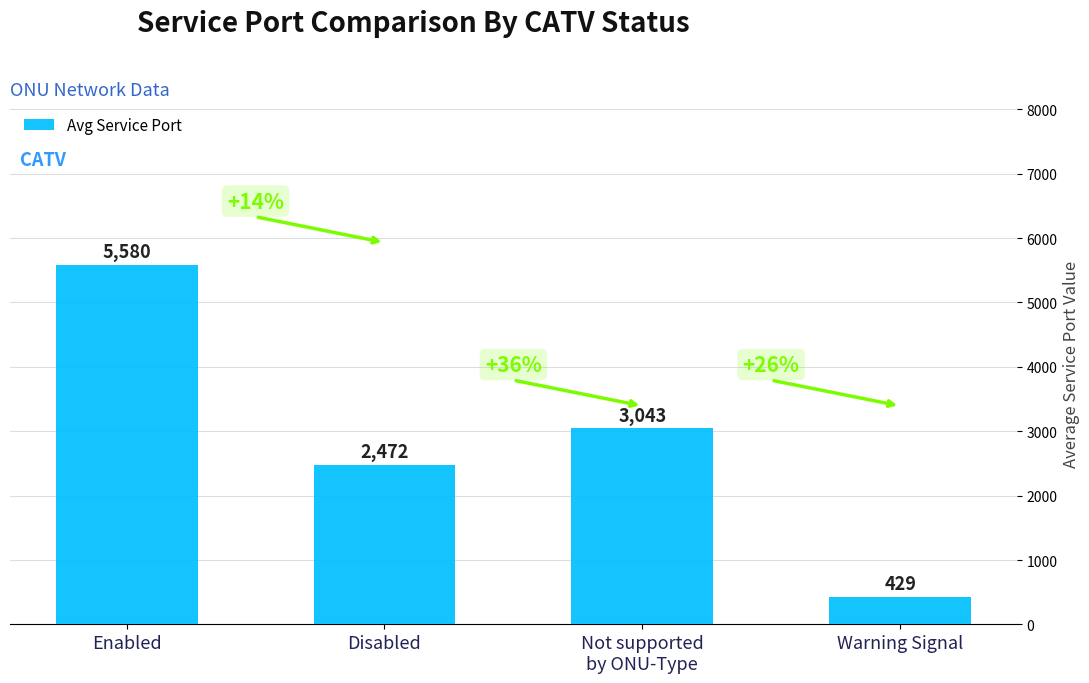

What is the maximum value shown in the chart?

5580